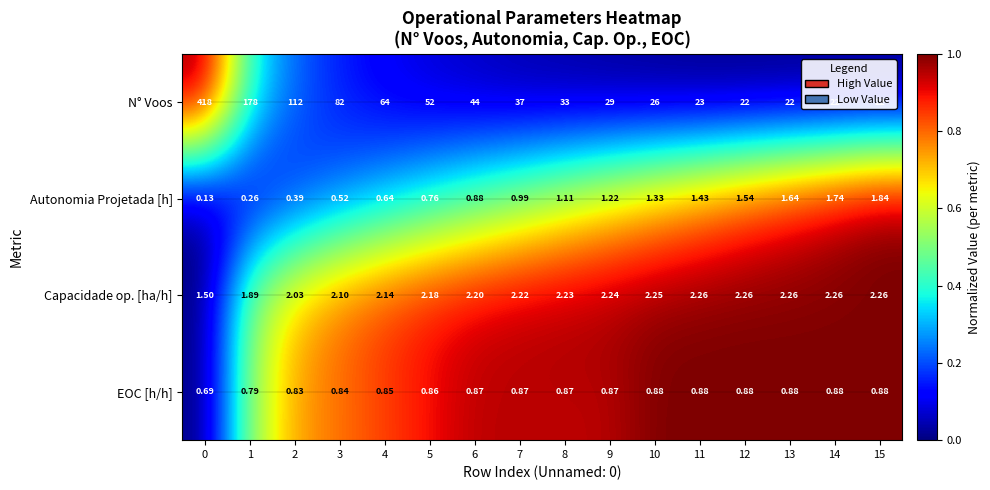

Which series has the largest total across all categories?

N° Voos